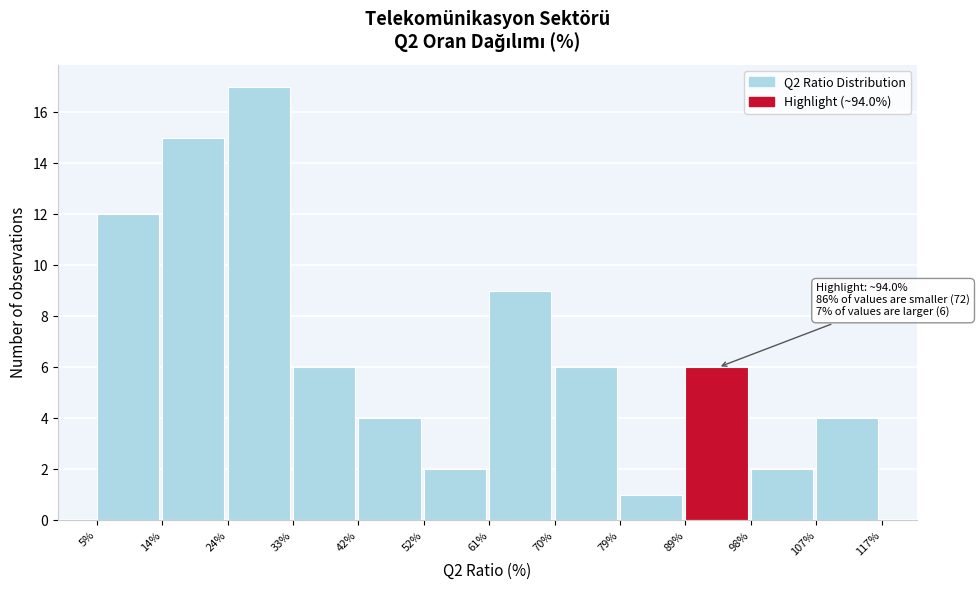

Over which range of the x-axis is the bar tallest?

24% to 33%